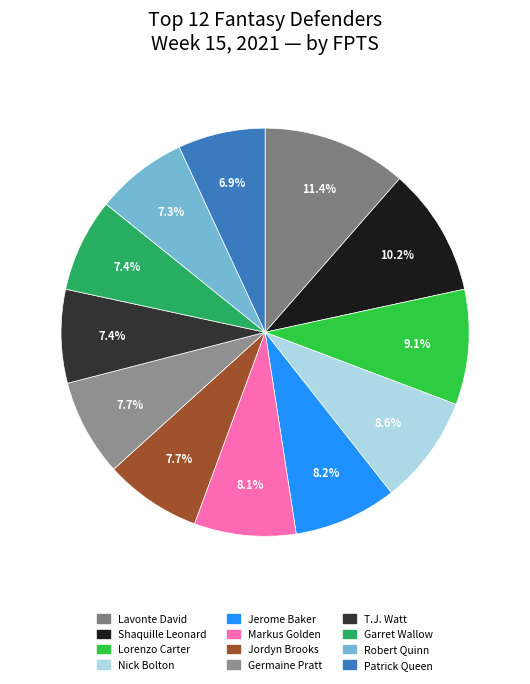

To the nearest percent, what percentage of the pie is Jerome Baker?

8%